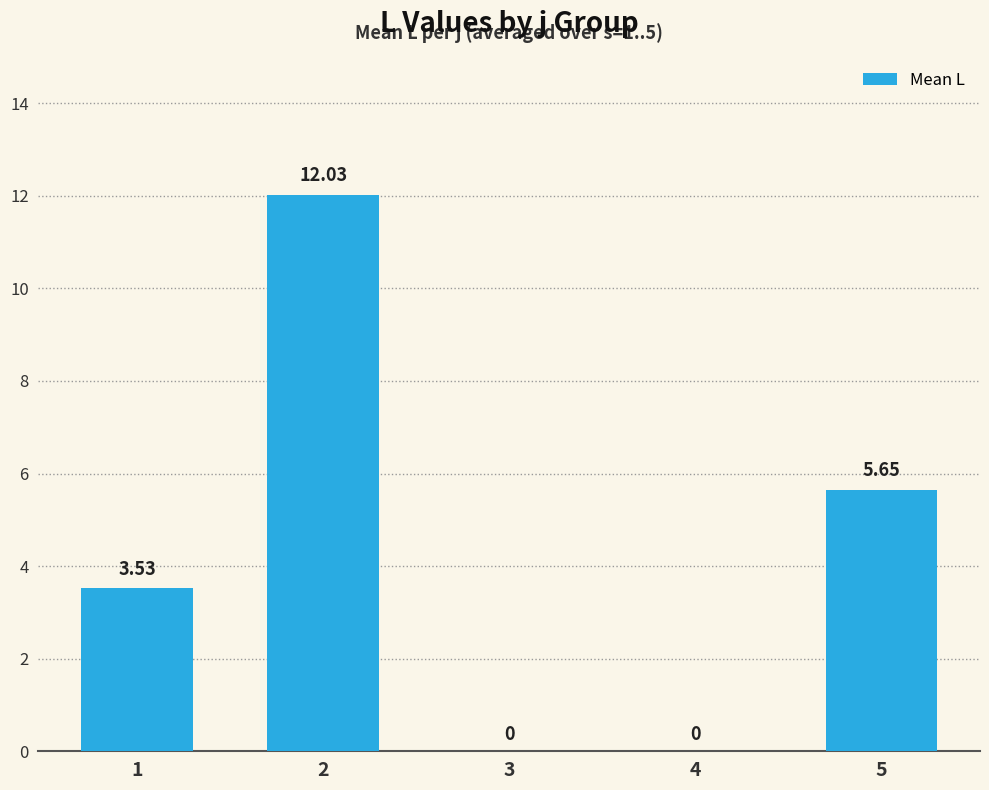

How many categories are shown in the chart?

5